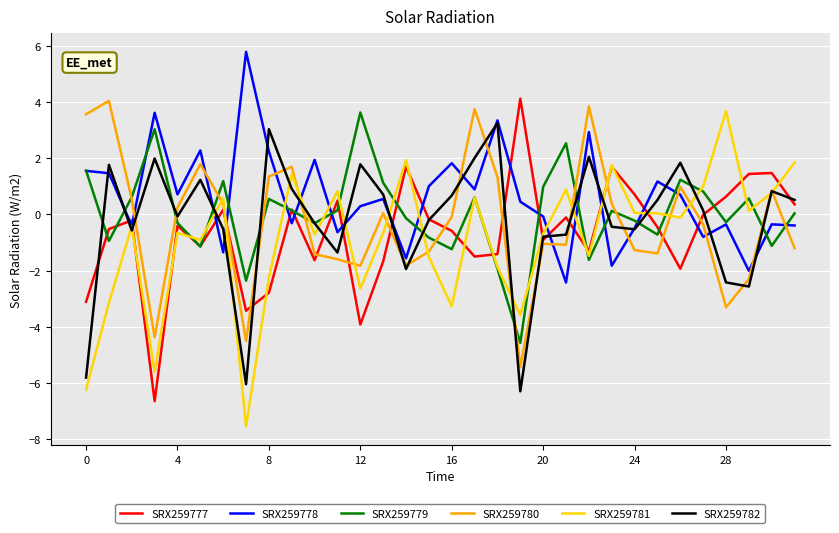

What is the smallest value displayed?

-7.5